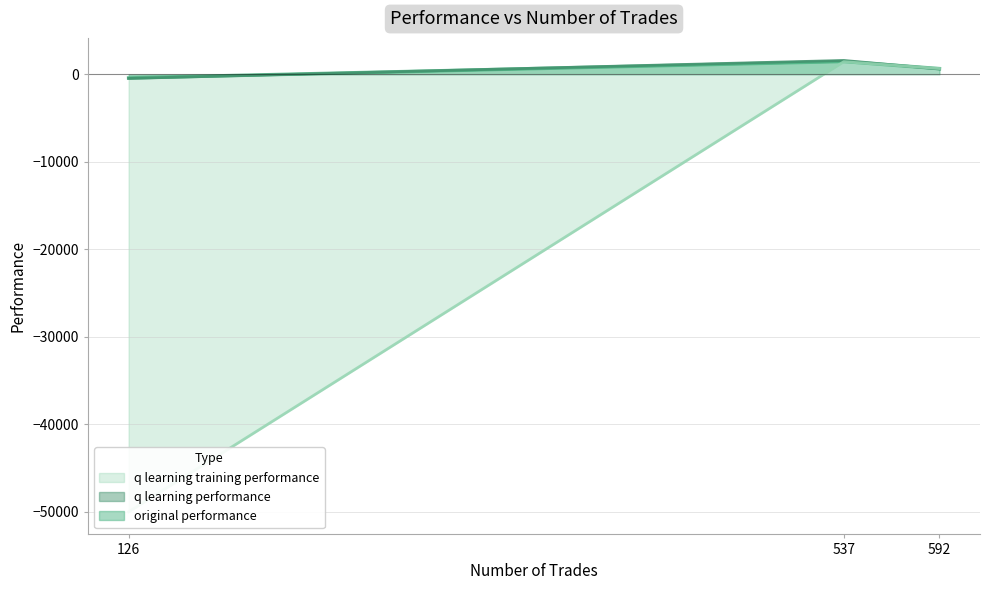

At which label does q learning training performance first exceed 656?

537